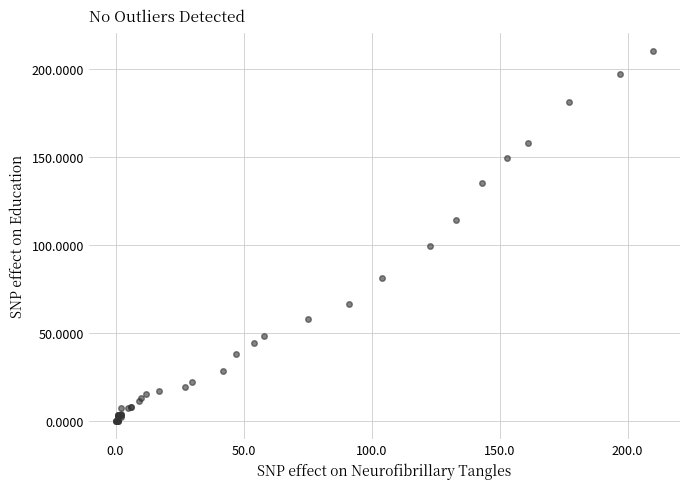

What Y value in the scatter plot is closest to 105?

99